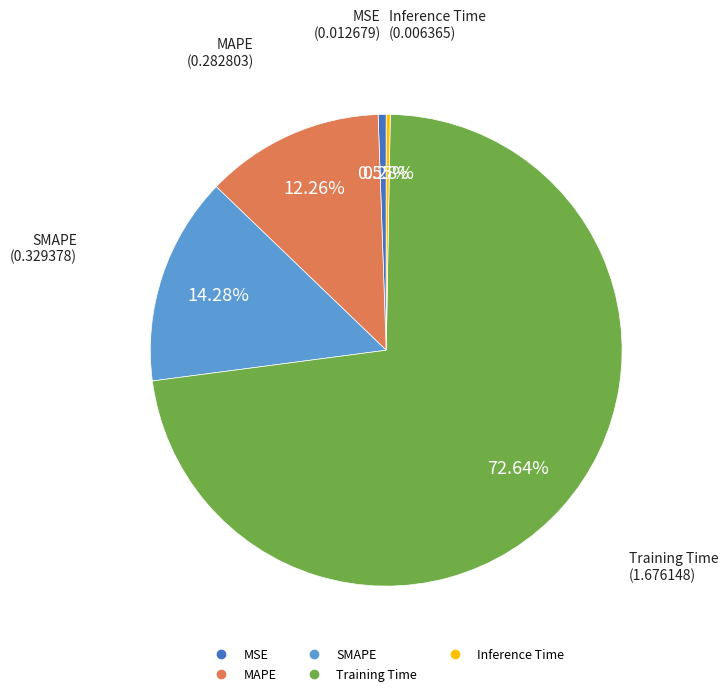

To the nearest percent, what is the combined percentage of MSE and MAPE?

13%